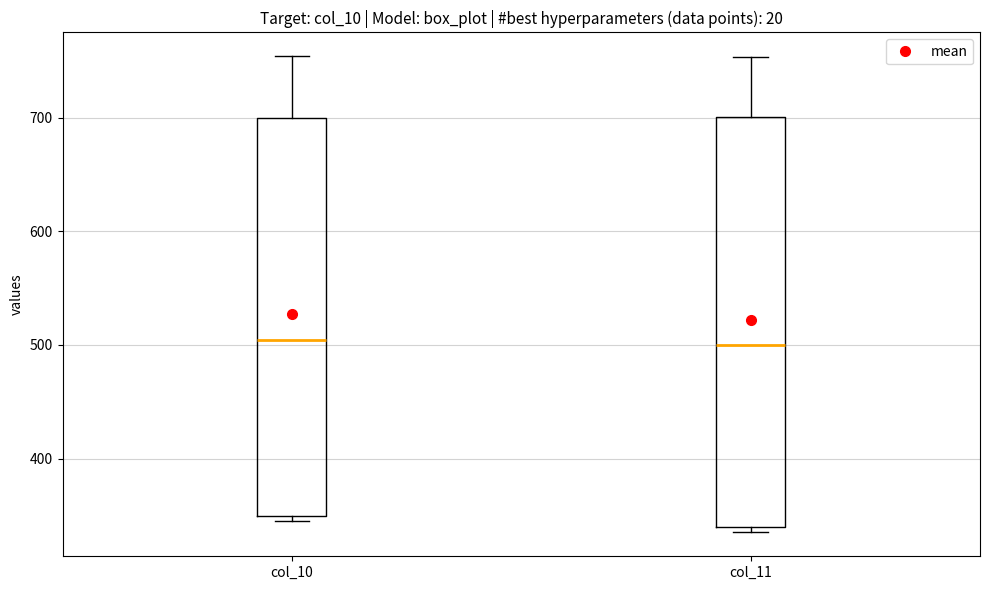

Which box is the tallest, from its lower edge to its upper edge?

col_11